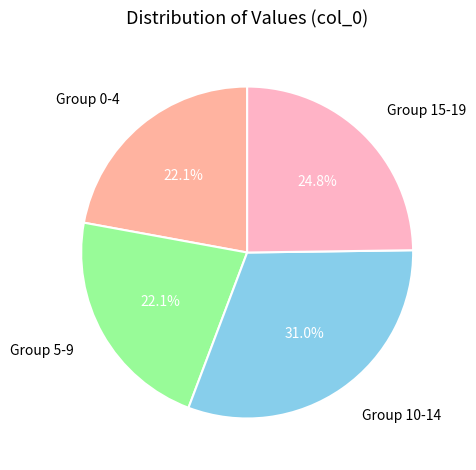

Which category has the biggest portion of the pie?

Group 10-14